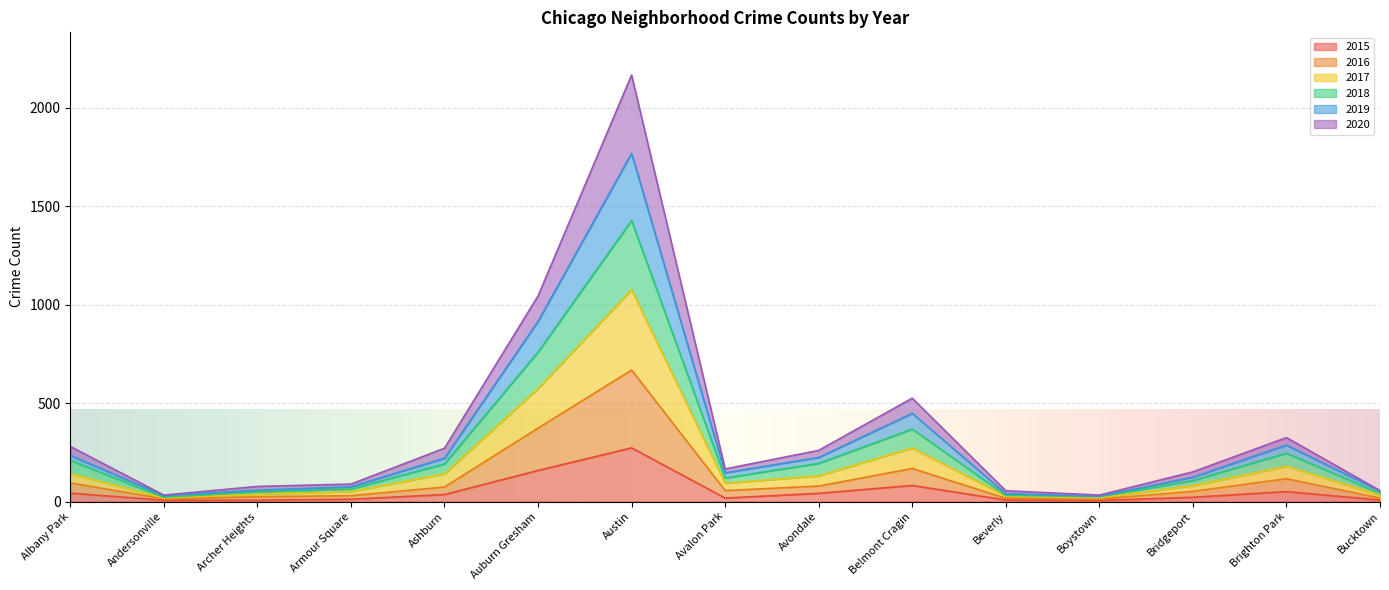

At which category is the sum across all series the highest?

Austin